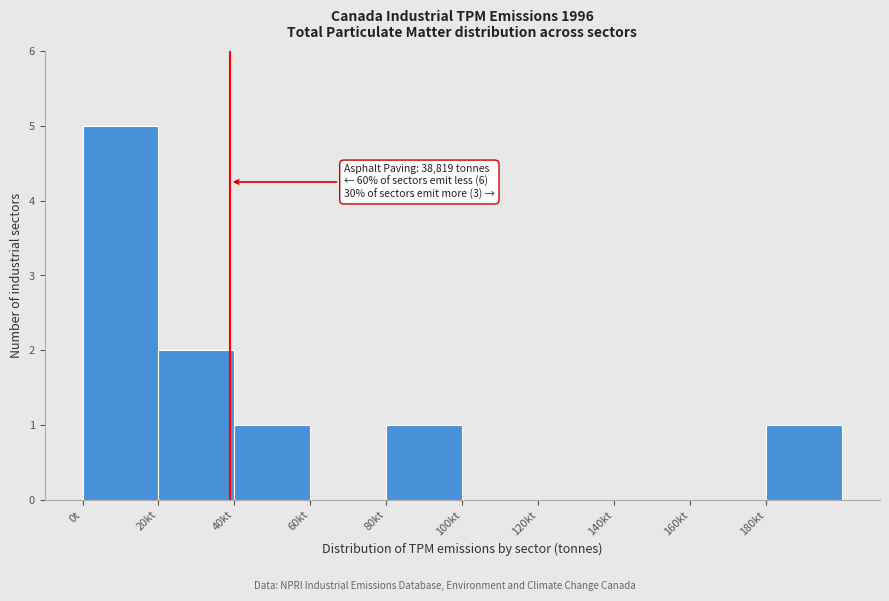

Reading left to right, list all the values displayed in this chart.

0t=5	20kt=2	40kt=1	60kt=0	80kt=1	100kt=0	120kt=0	140kt=0	160kt=0	180kt=1